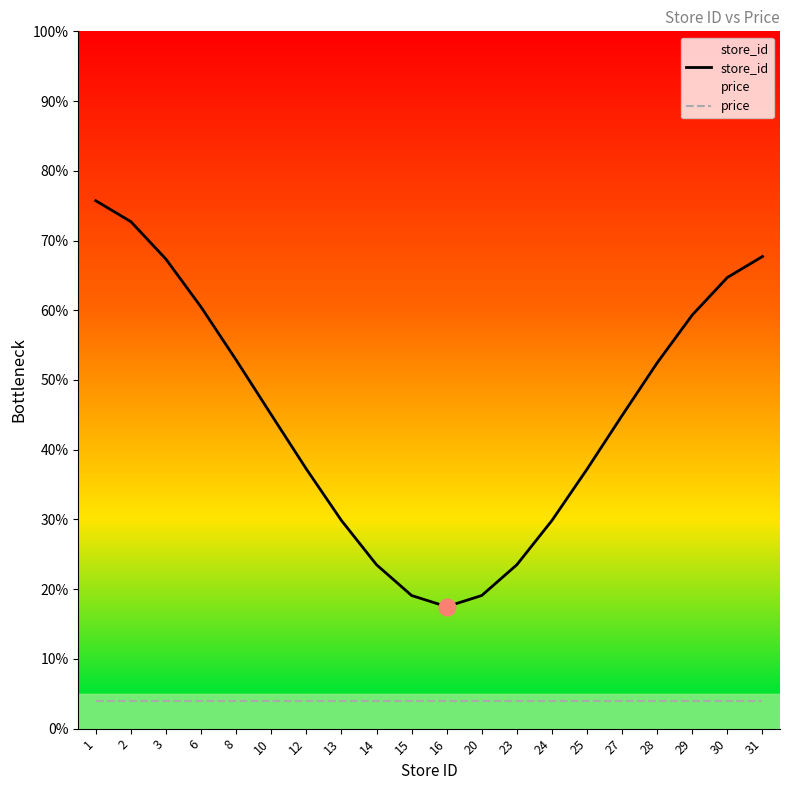

What are all the series names shown in the legend?

store_id, price